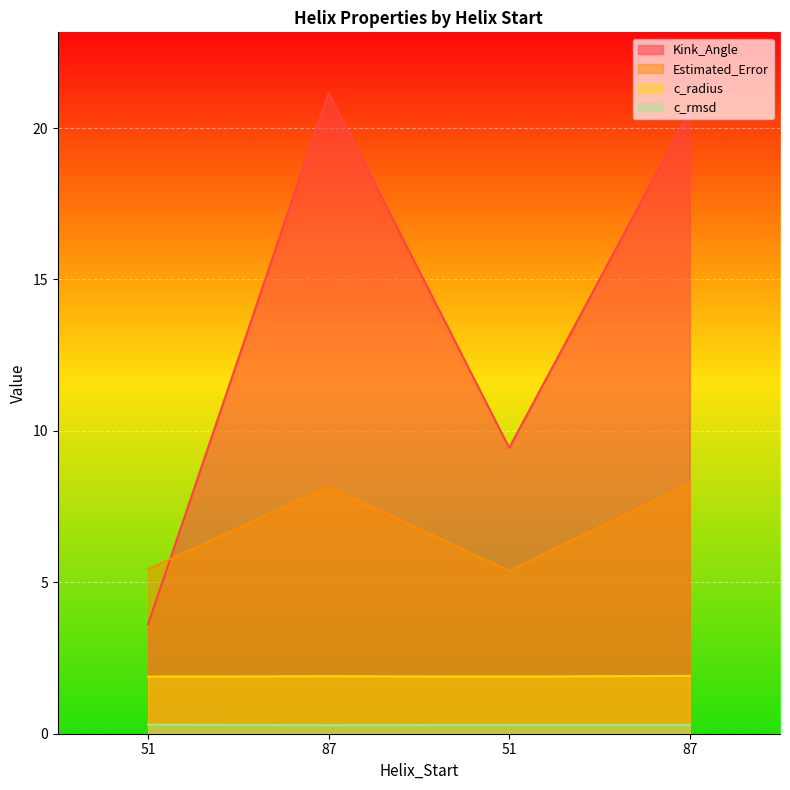

Reading right to left, transcribe all the data shown in this chart.

Kink_Angle: 20.6	9.4	21.2	3.6
c_radius: 1.9	1.9	1.9	1.9
c_rmsd: 0.3	0.3	0.3	0.3
Estimated_Error: 8.3	5.4	8.2	5.4